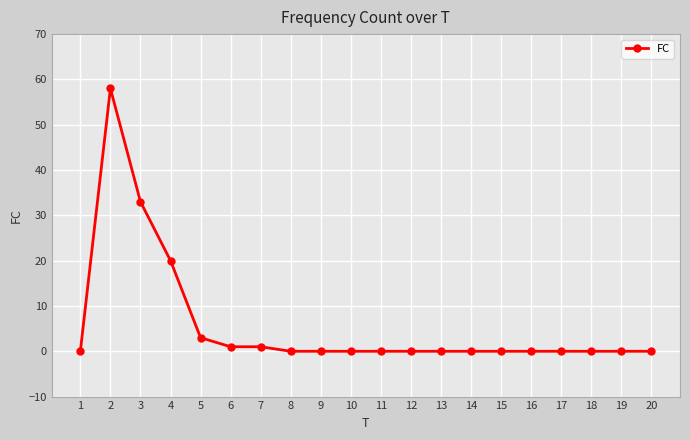

What is the sum of the values at 3 and 4?

53